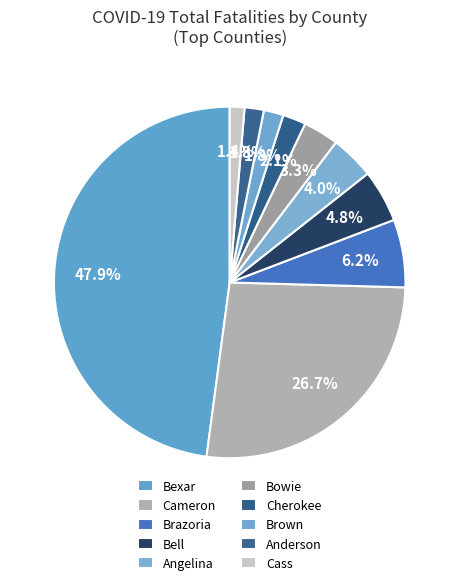

Is the sum of Bexar and Bowie greater than half?

Yes